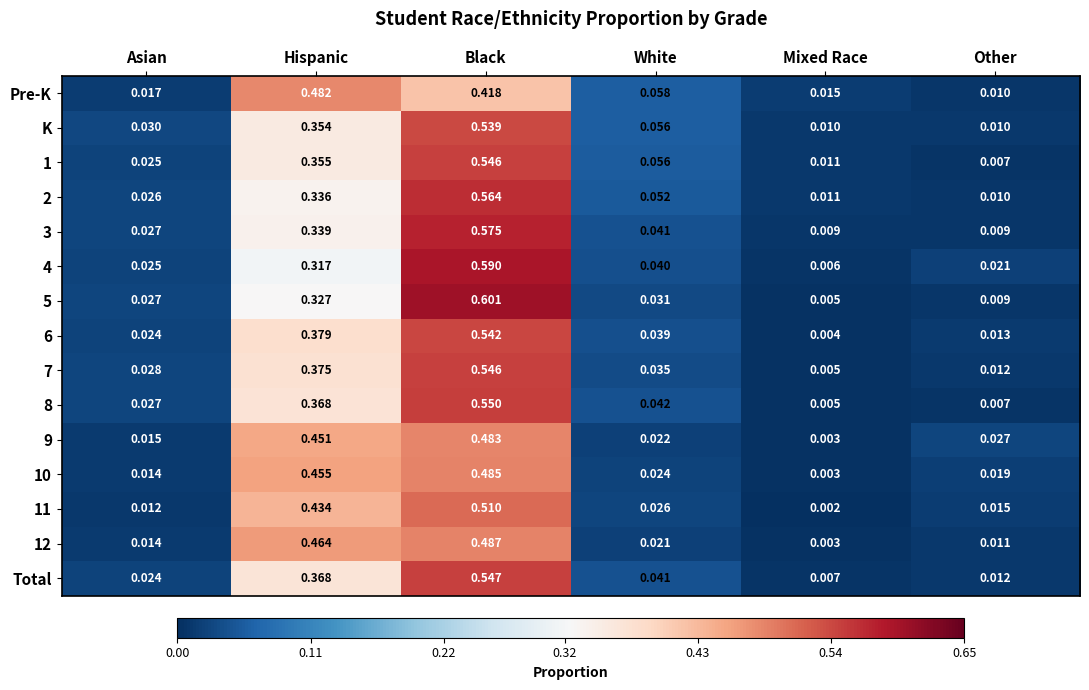

Which category has the lowest value in the 2 series?

Other